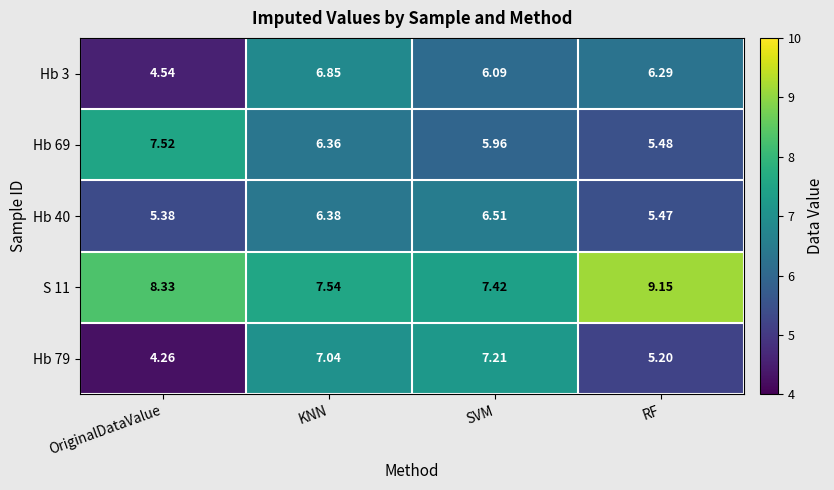

At how many categories does at least one series exceed 5?

4